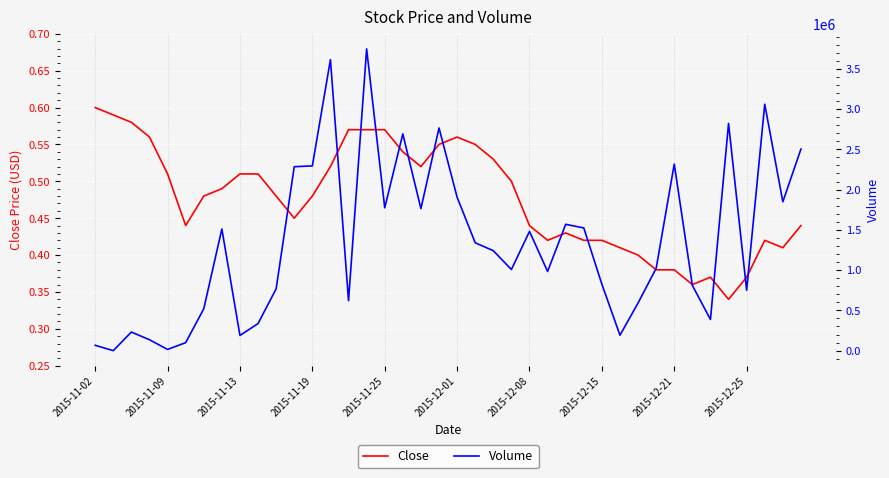

Rank the series by their maximum value, from lowest to highest.

Close, Volume